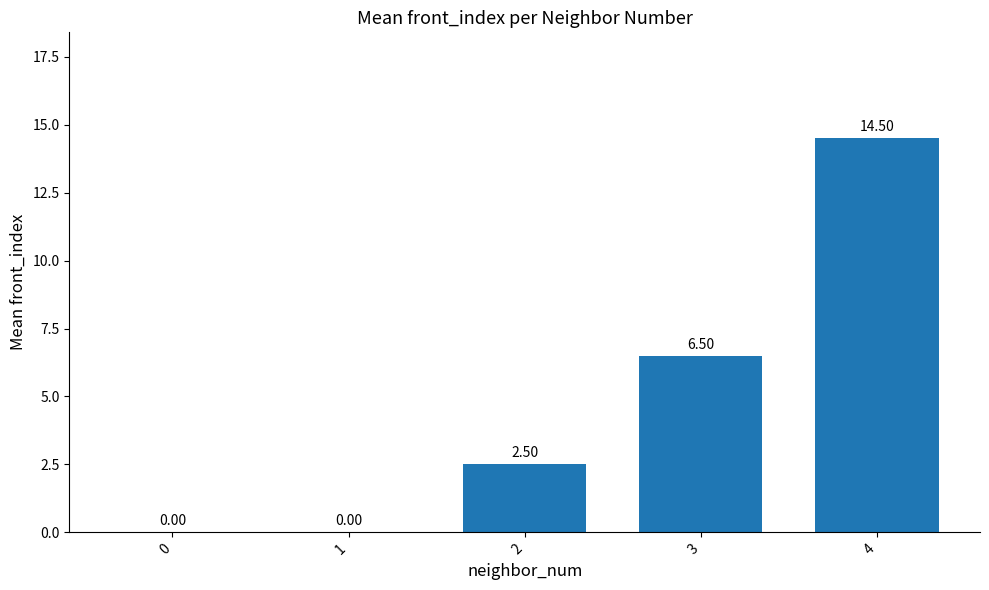

Is it true that the value at 0 is 9.7?

False